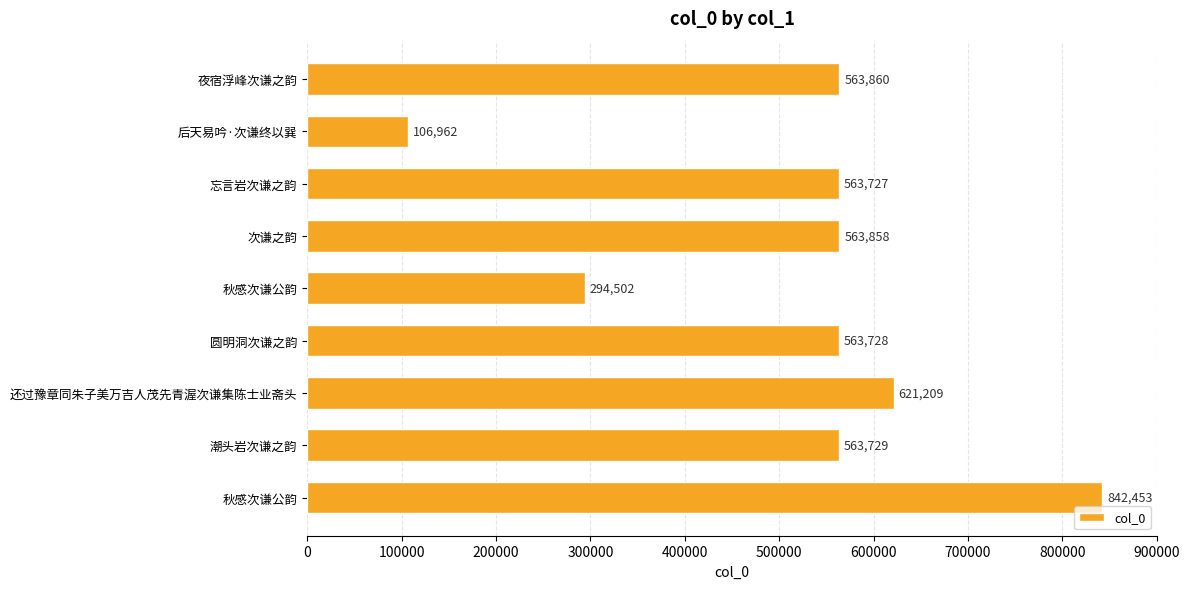

How many bars are there in total?

9